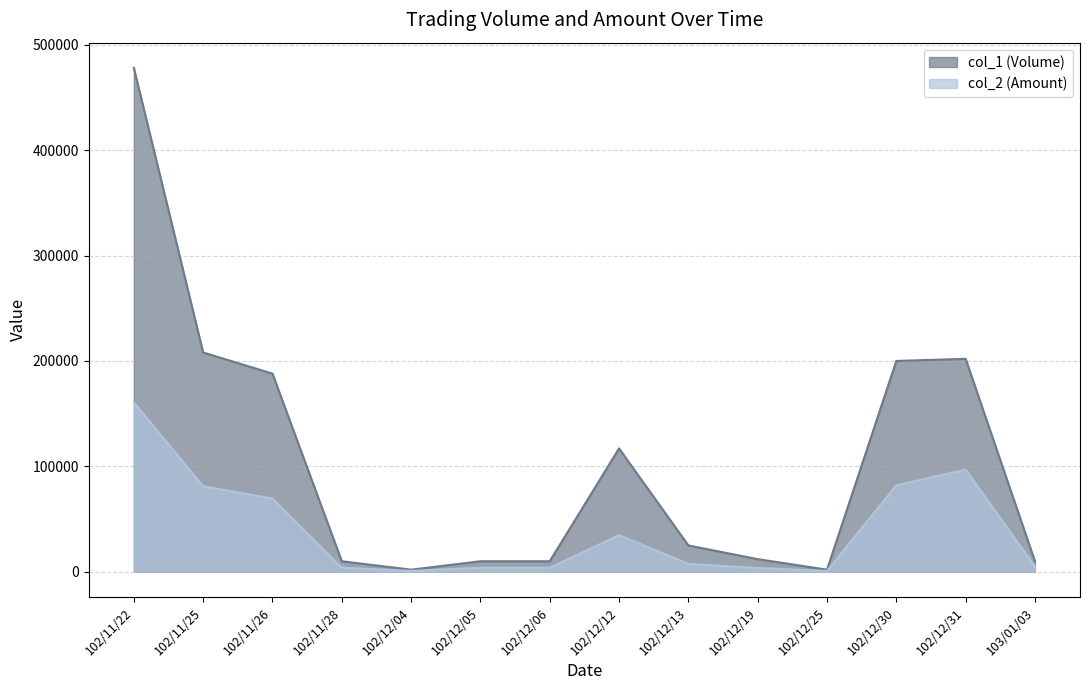

What value does the col_2 (Amount) series have at 102/11/22, to the nearest 10?

160690